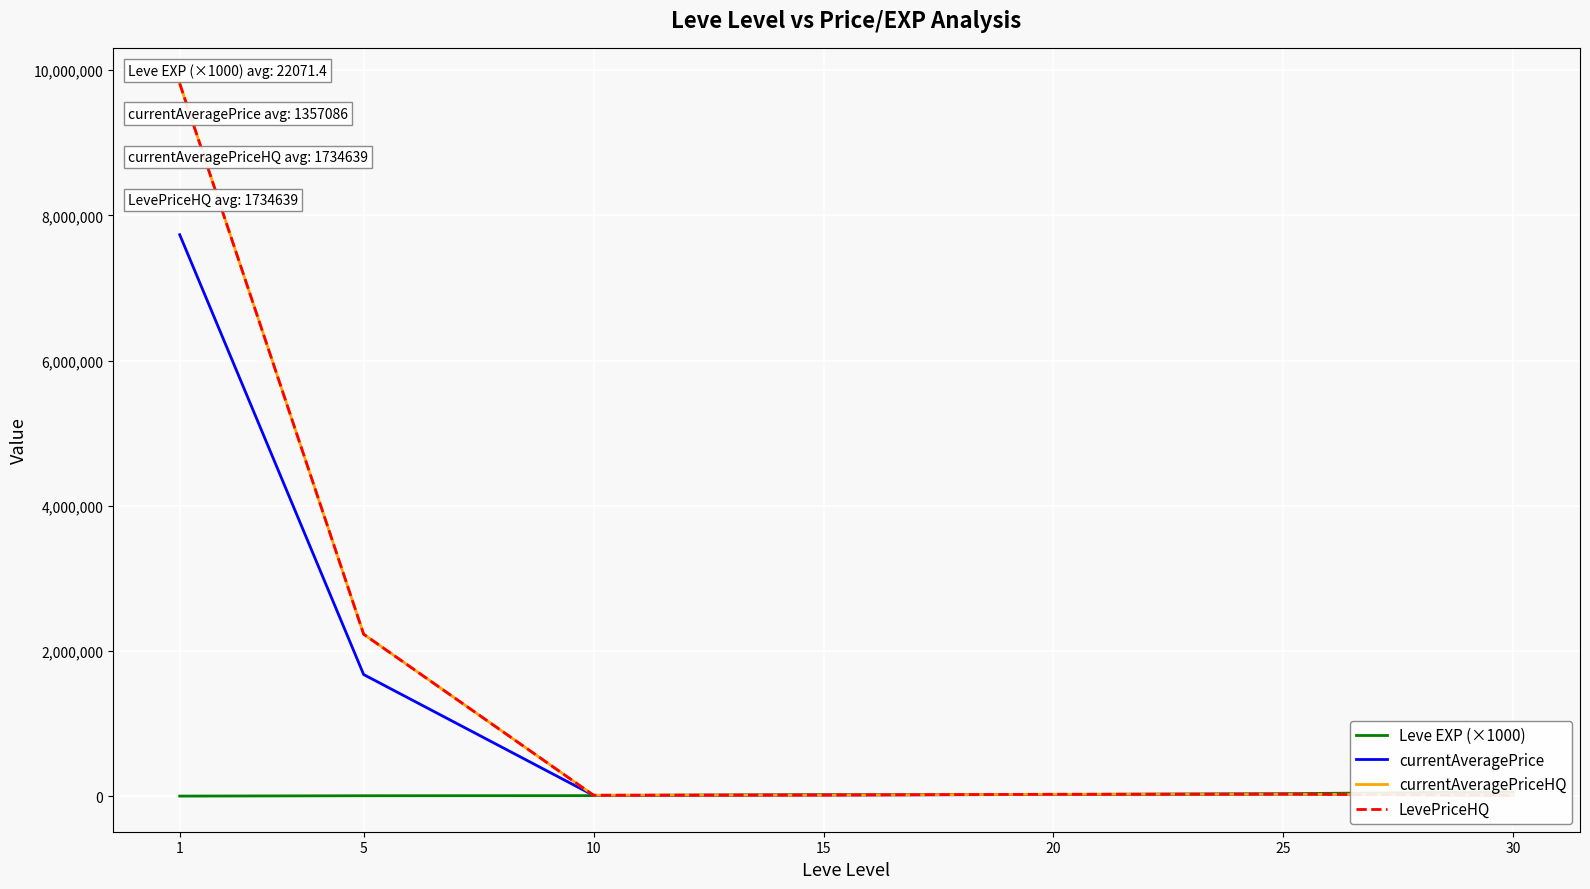

What is the difference between the second highest and second lowest values in the currentAveragePrice series?

1661953.1